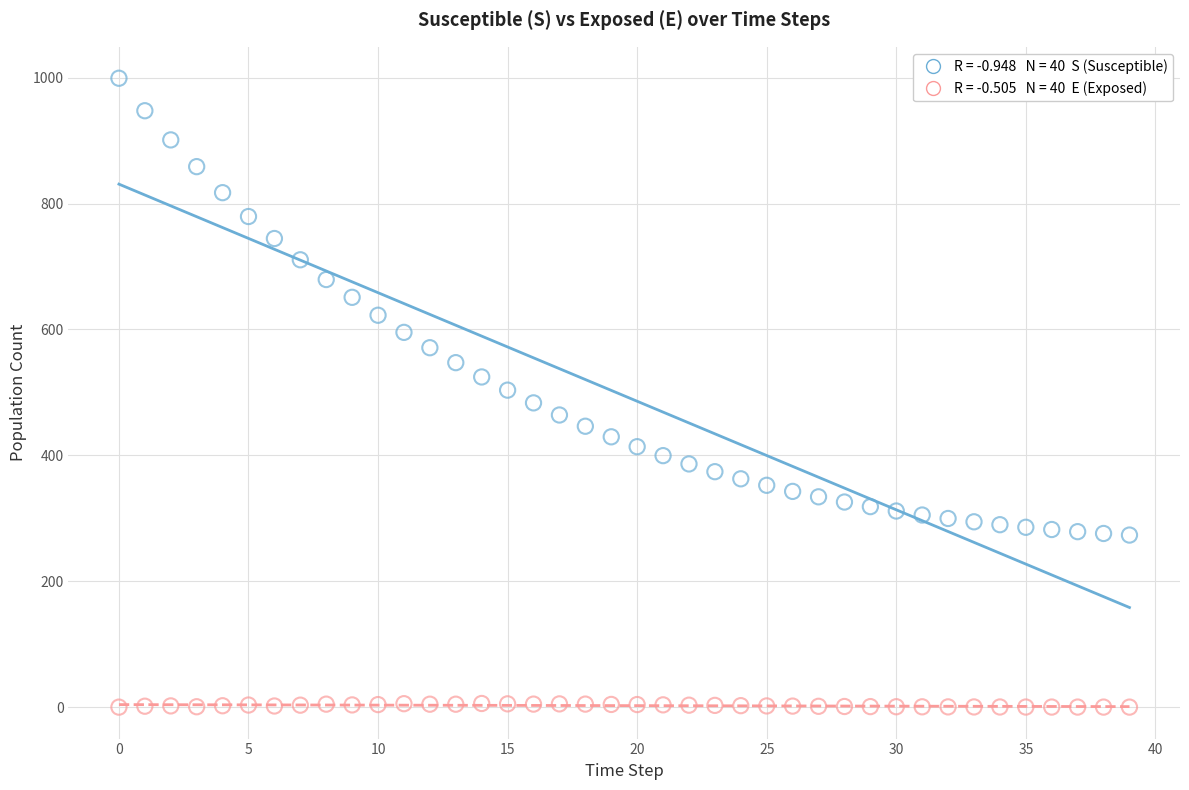

Across all data points, what is the range of Y values (max minus min)?

999.0